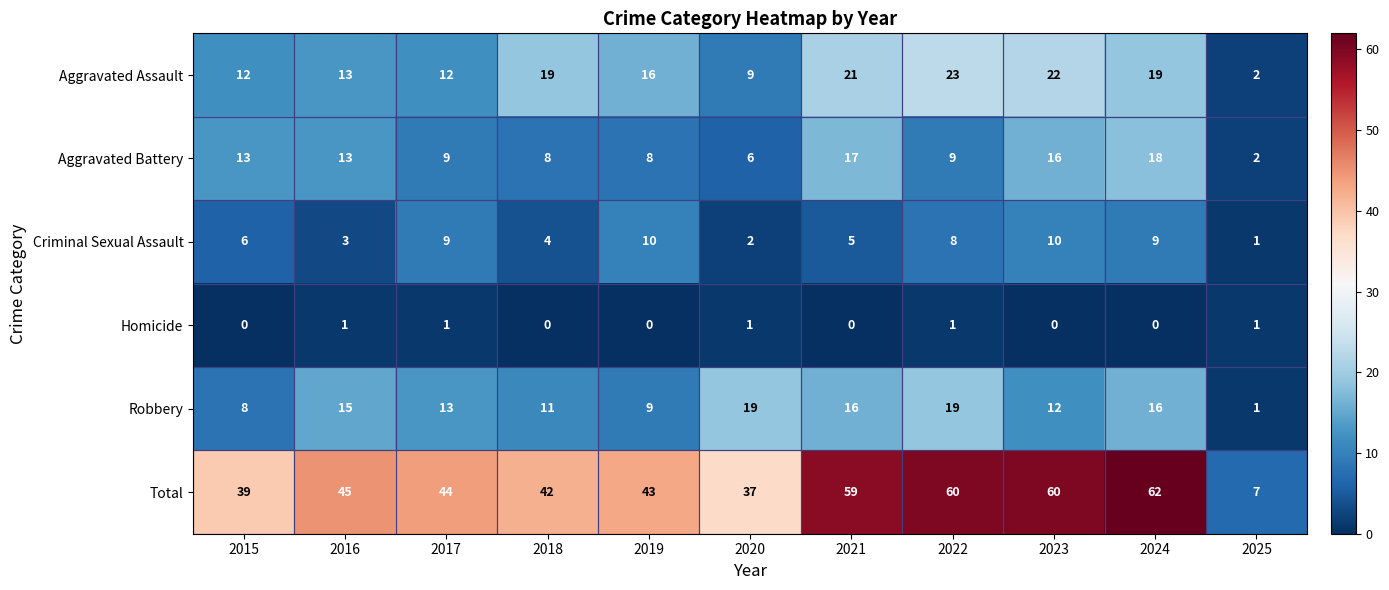

The Total series shows 29 at 2019. True or false?

False